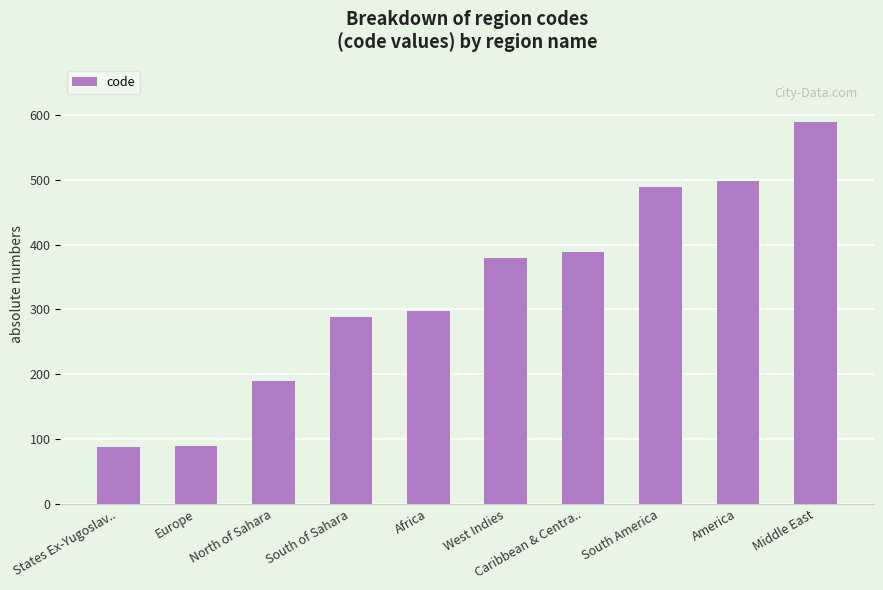

True or false: the data shows 298 at Africa.

True